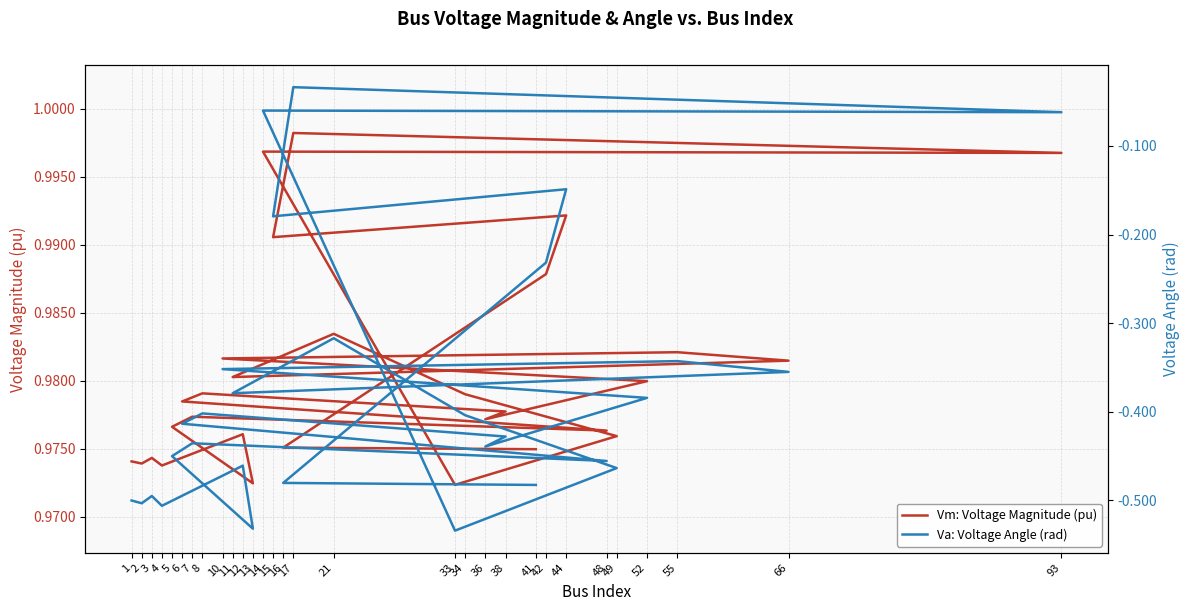

At how many categories does at least one series exceed 0?

30